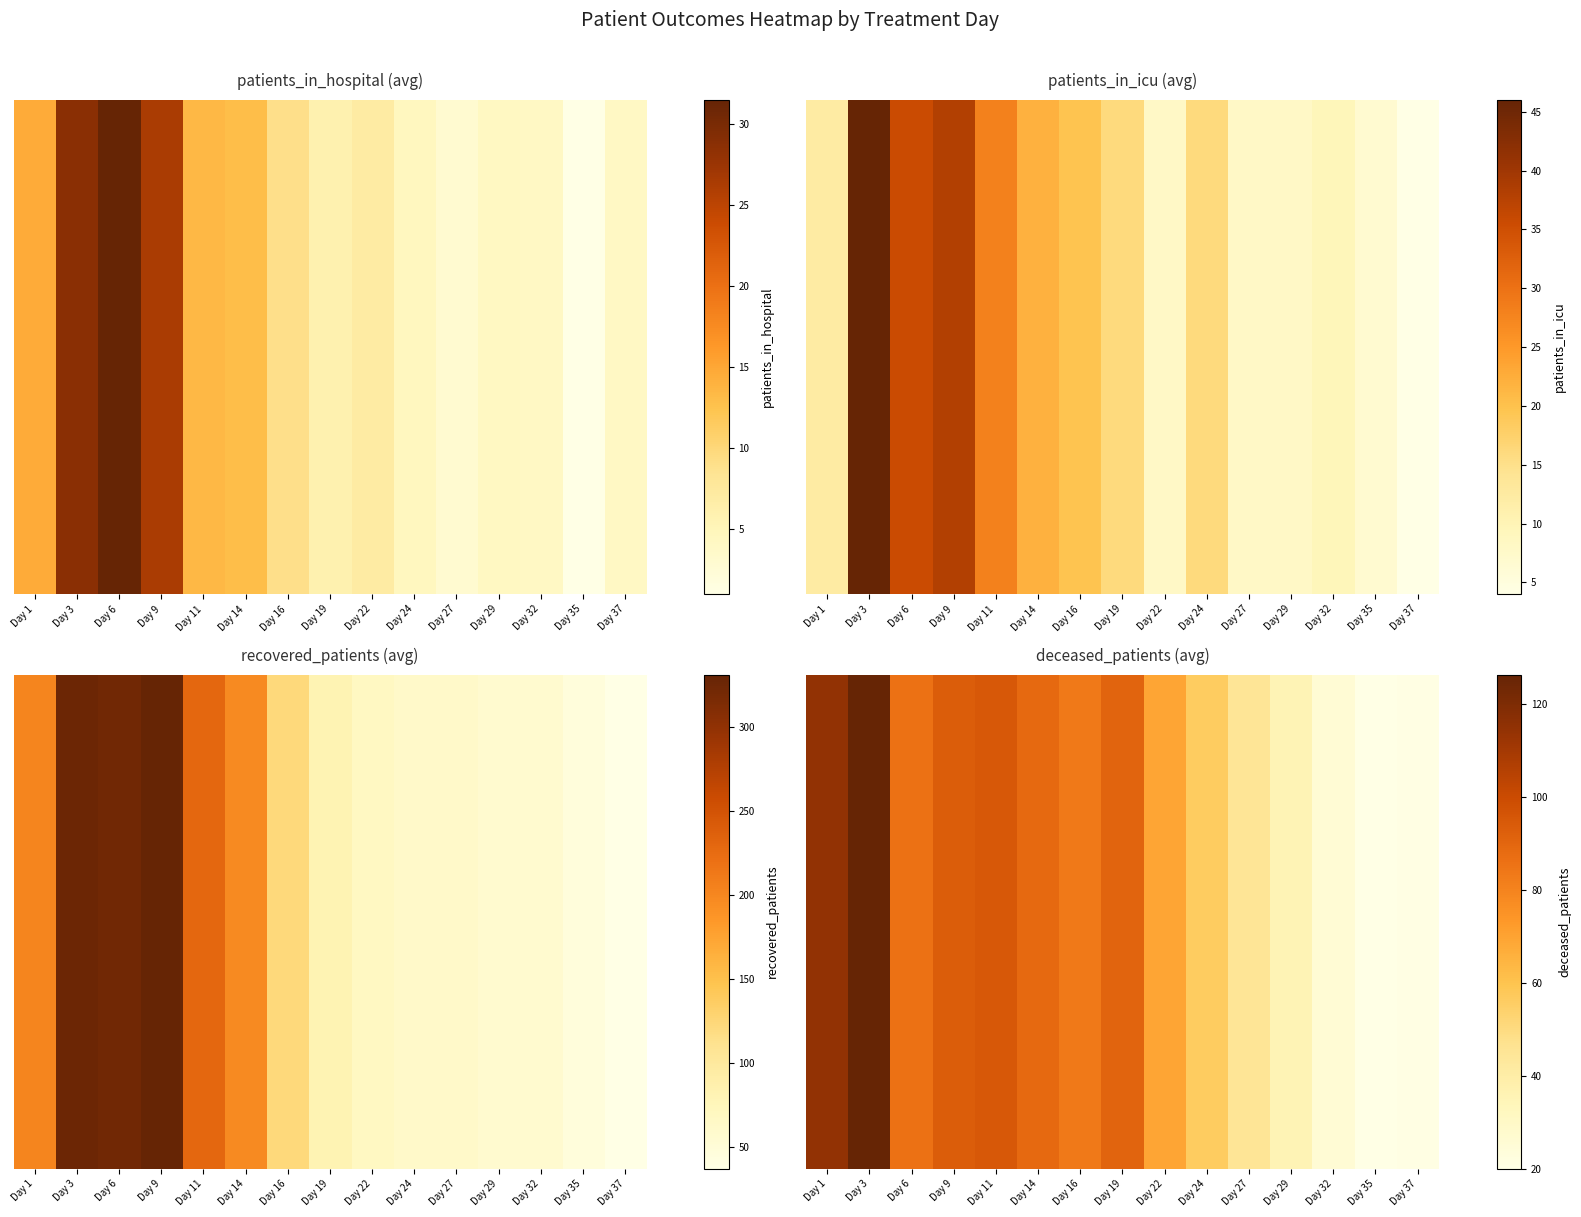

Reading right to left, list all the values displayed in this chart.

Day 37=20.5	Day 35=20.0	Day 32=25.5	Day 29=35.7	Day 27=45.3	Day 24=56.5	Day 22=69.3	Day 19=91.0	Day 16=83.3	Day 14=88.7	Day 11=95.0	Day 9=93.3	Day 6=86.0	Day 3=126.3	Day 1=114.7